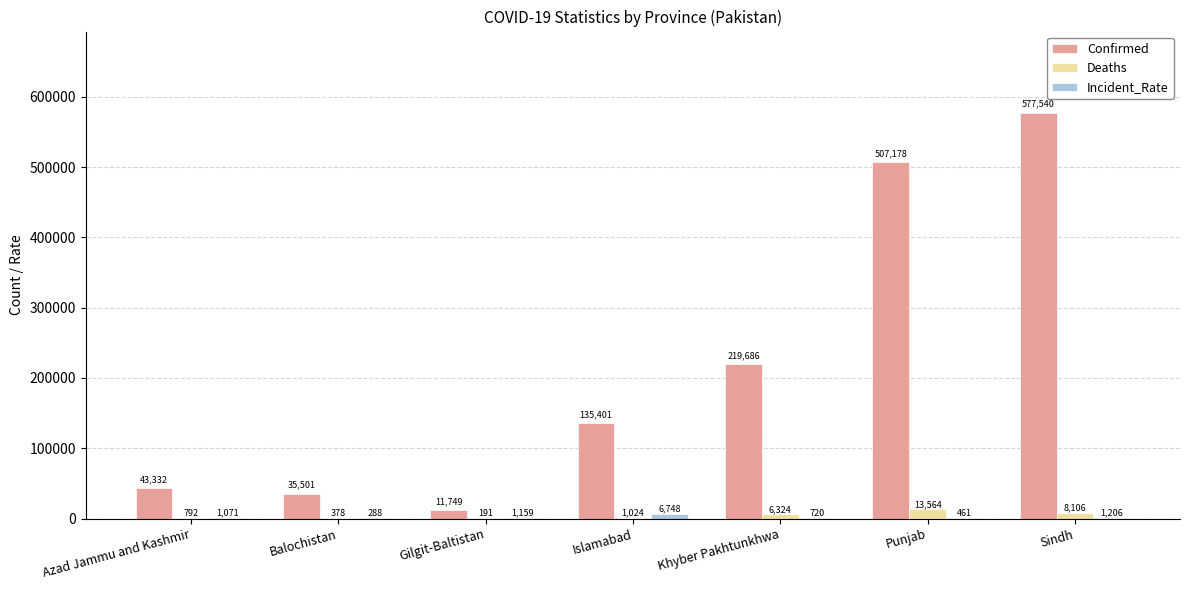

What is the sum of all Confirmed values?

1530387.0